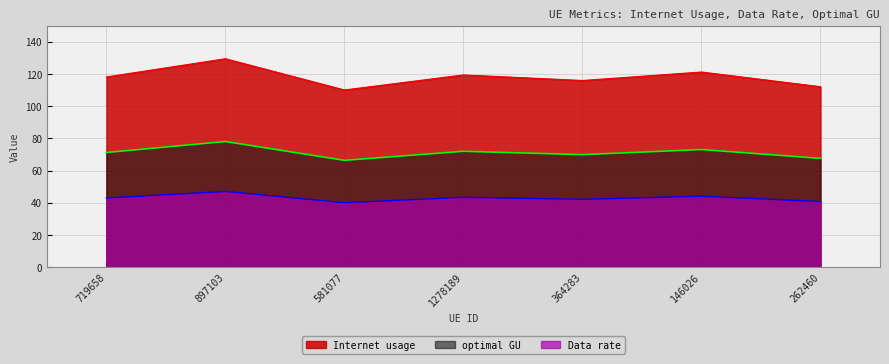

What is the difference between the Data rate values at 897103 and 146026?

3.0